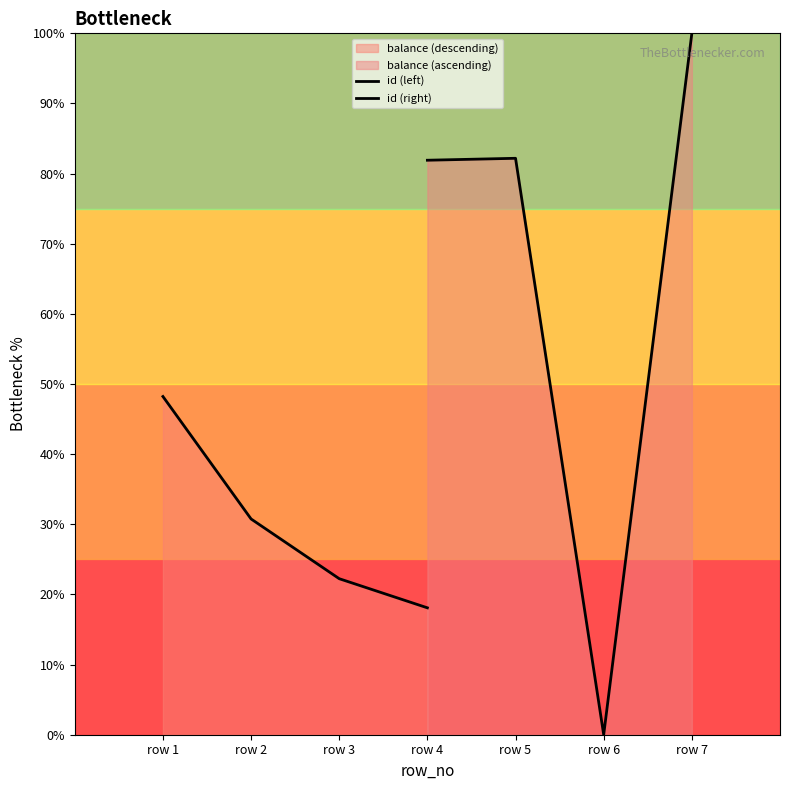

How many interior local valleys does the id (right) series have?

1